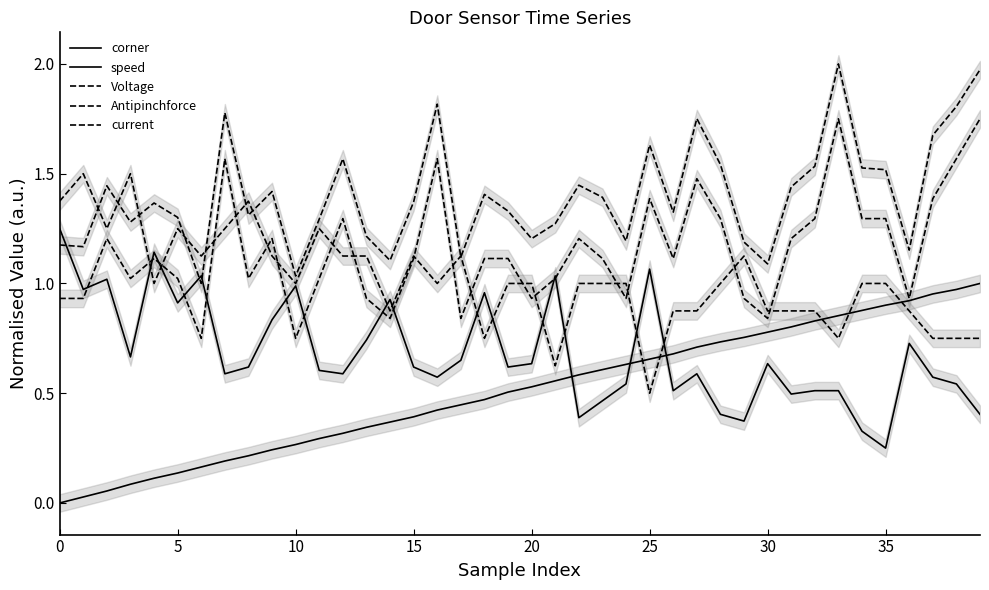

At which label is Antipinchforce closest to 1?

15